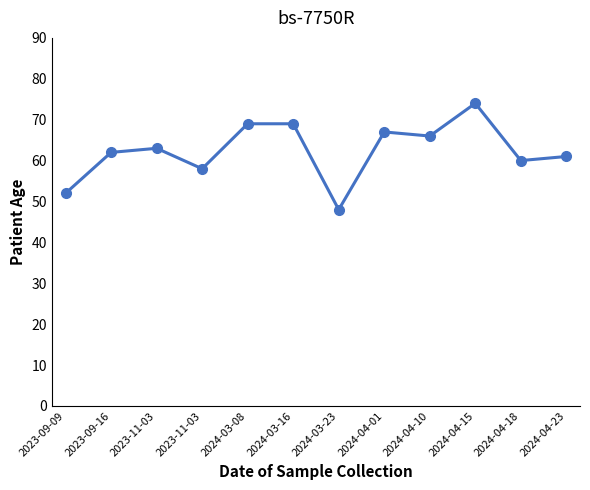

Reading left to right, what are all the values shown in this chart?

2023-09-09=52	2023-09-16=62	2023-11-03=63	2023-11-03=58	2024-03-08=69	2024-03-16=69	2024-03-23=48	2024-04-01=67	2024-04-10=66	2024-04-15=74	2024-04-18=60	2024-04-23=61